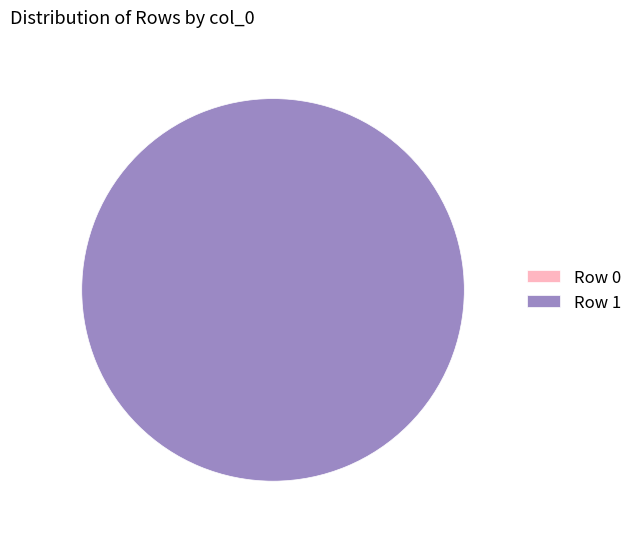

What percentage is the Row 1 slice, to the nearest percent?

100%